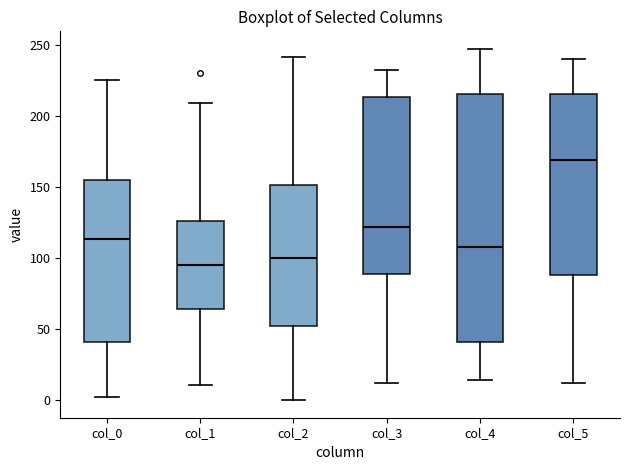

Which box's median line is the highest?

col_5